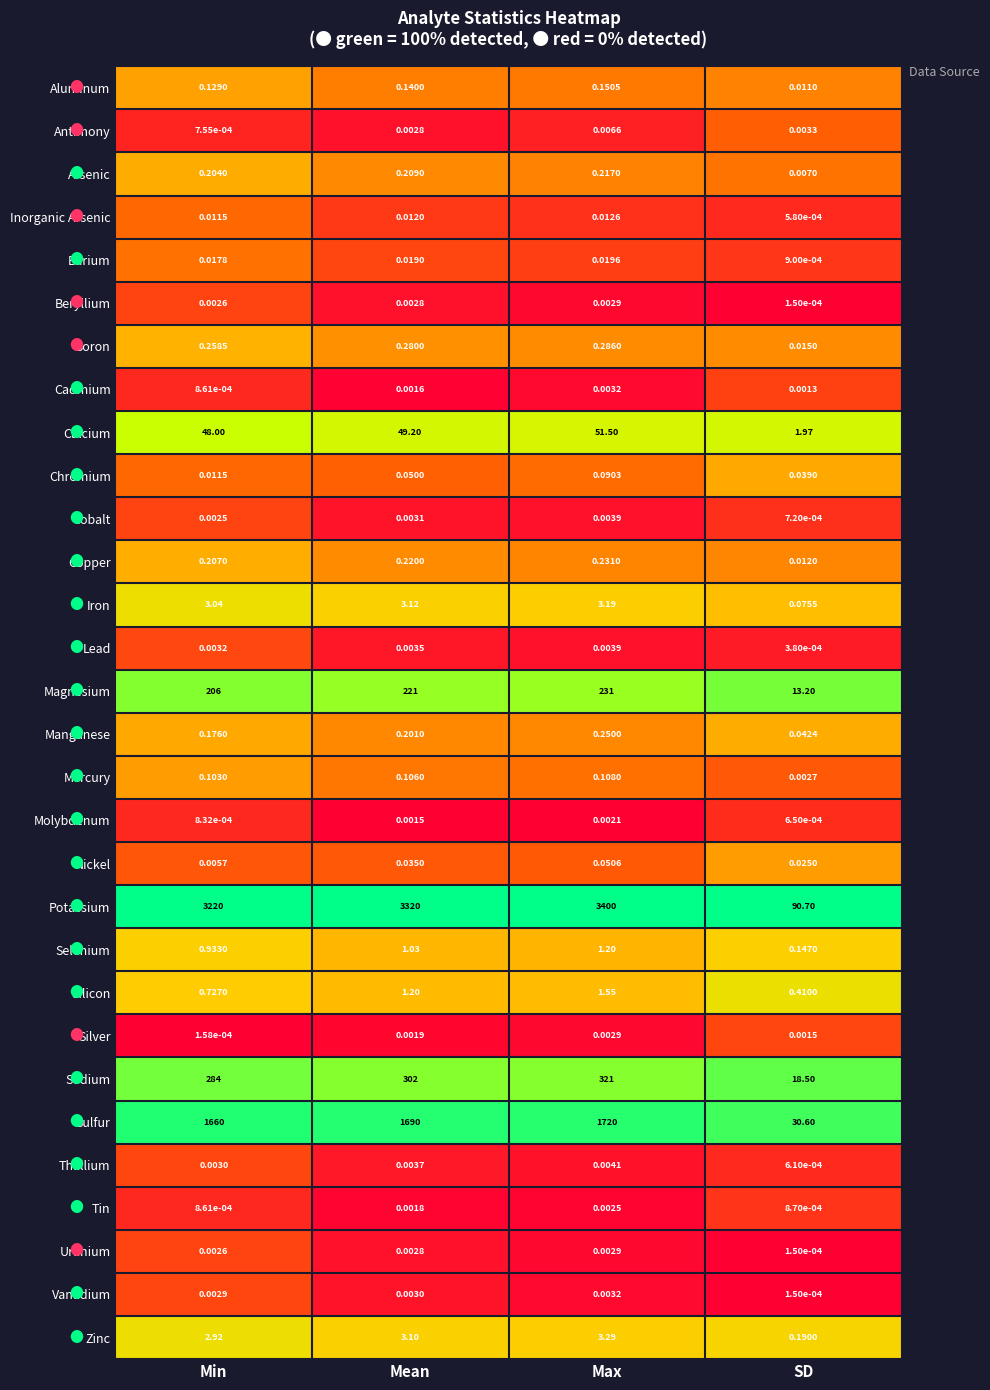

Which category has the lowest value across all series?

SD